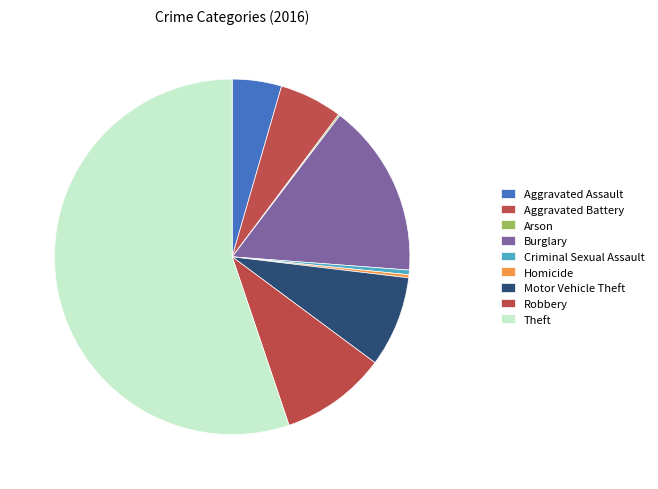

Do Aggravated Battery and Criminal Sexual Assault together represent more than half of the pie?

No